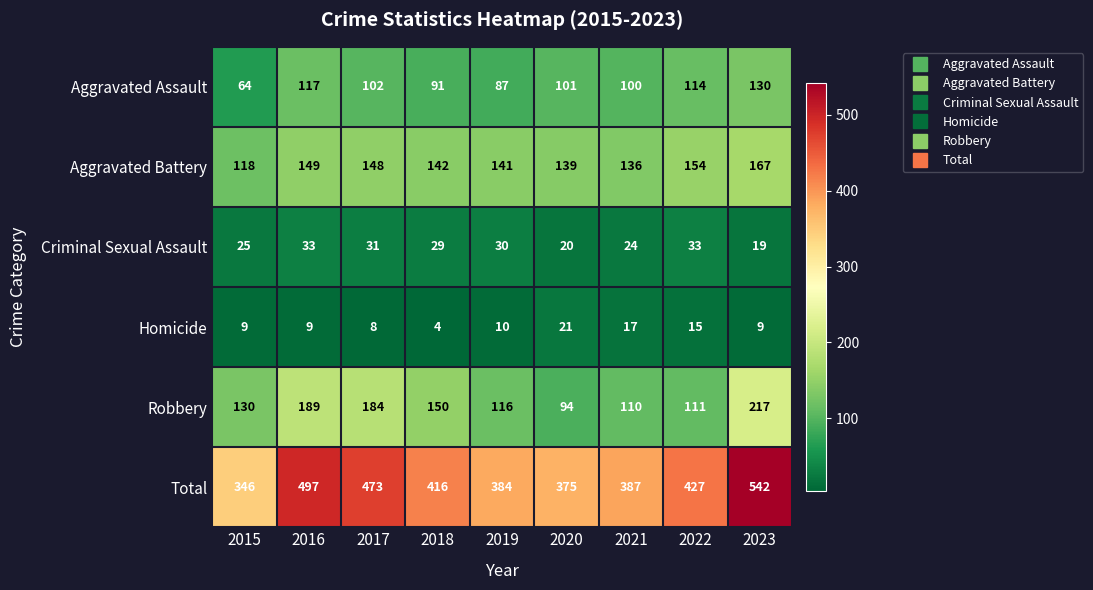

Which series has the widest spread of values?

Total